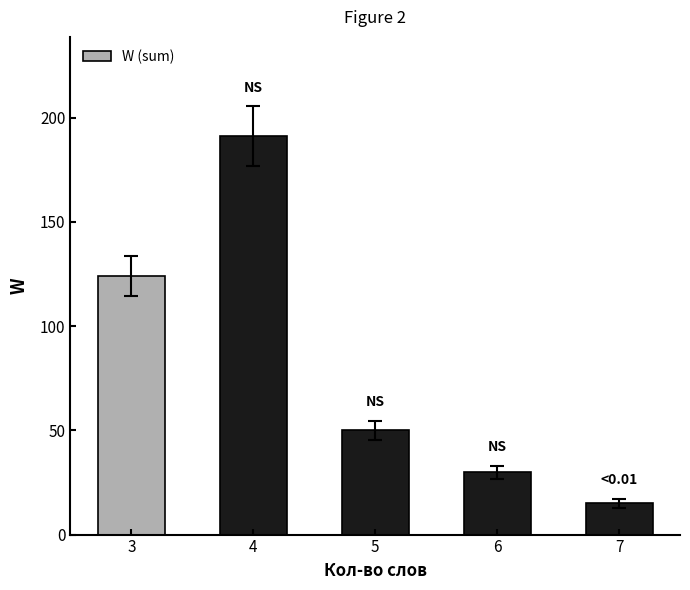

At which category does the chart reach its minimum across all series?

7